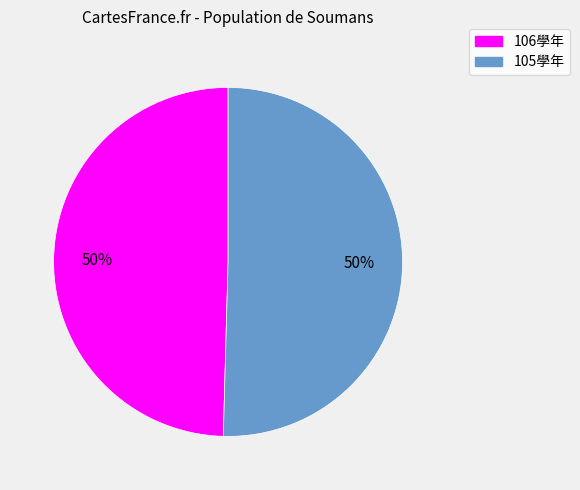

How many slices are in this pie chart?

2